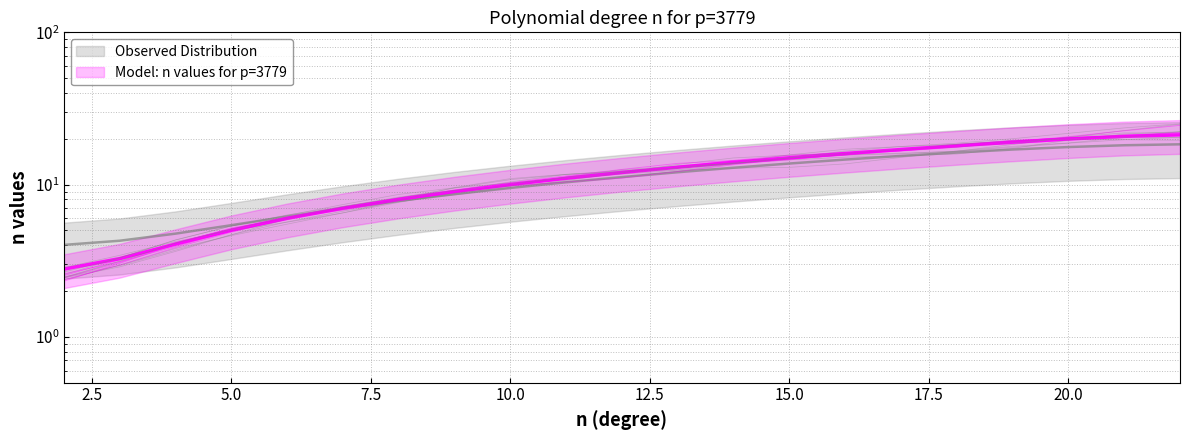

True or false: the data shows 19.0 at 11.

False